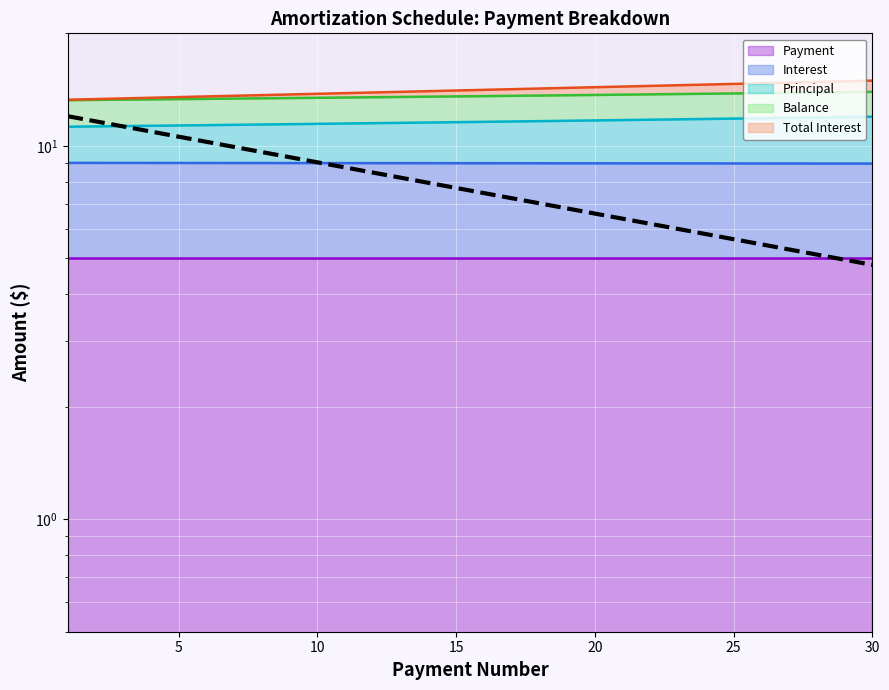

What is the average value?

7.9